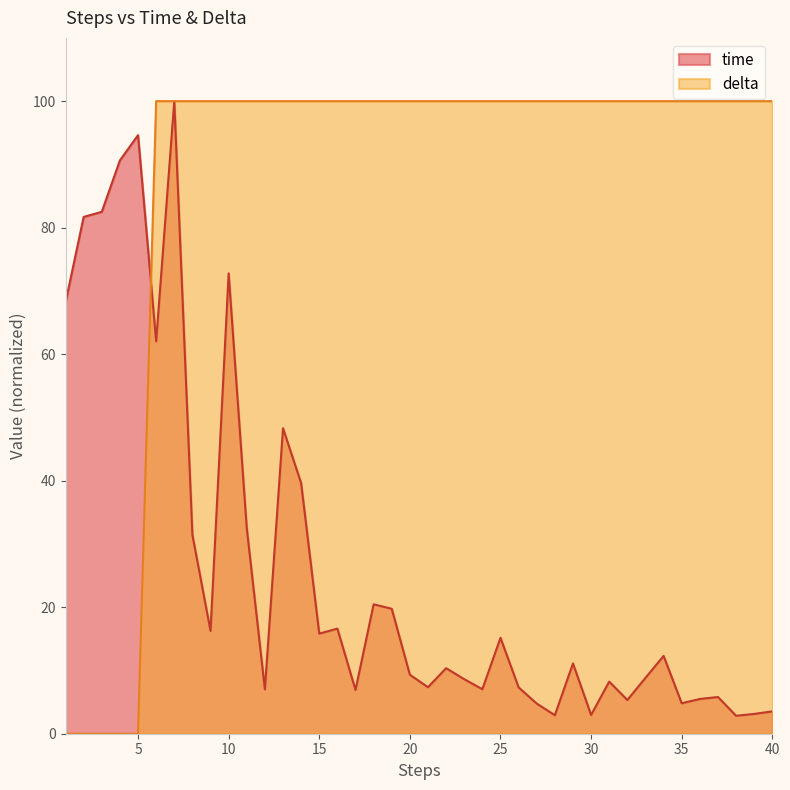

How many times do time and delta cross each other?

3